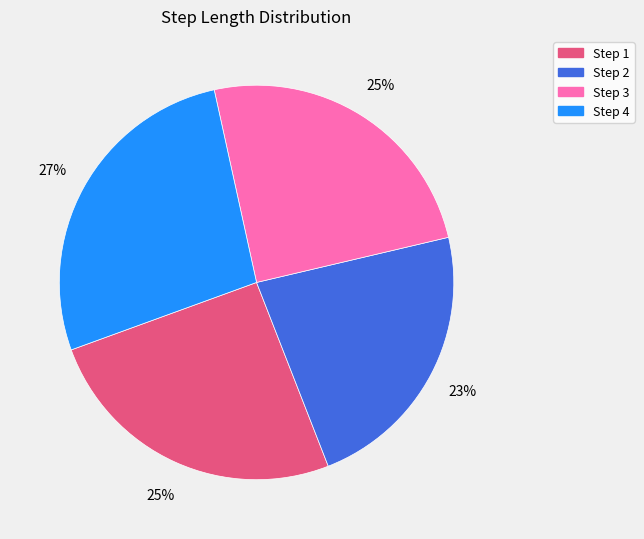

Does any single category account for the majority?

No